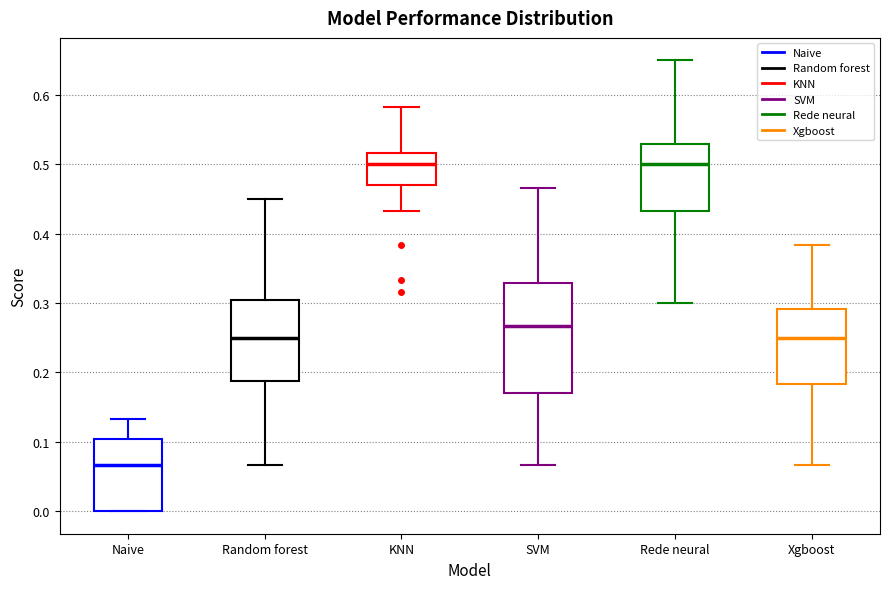

Comparing the boxes themselves (not the whiskers), which one is the tallest?

SVM